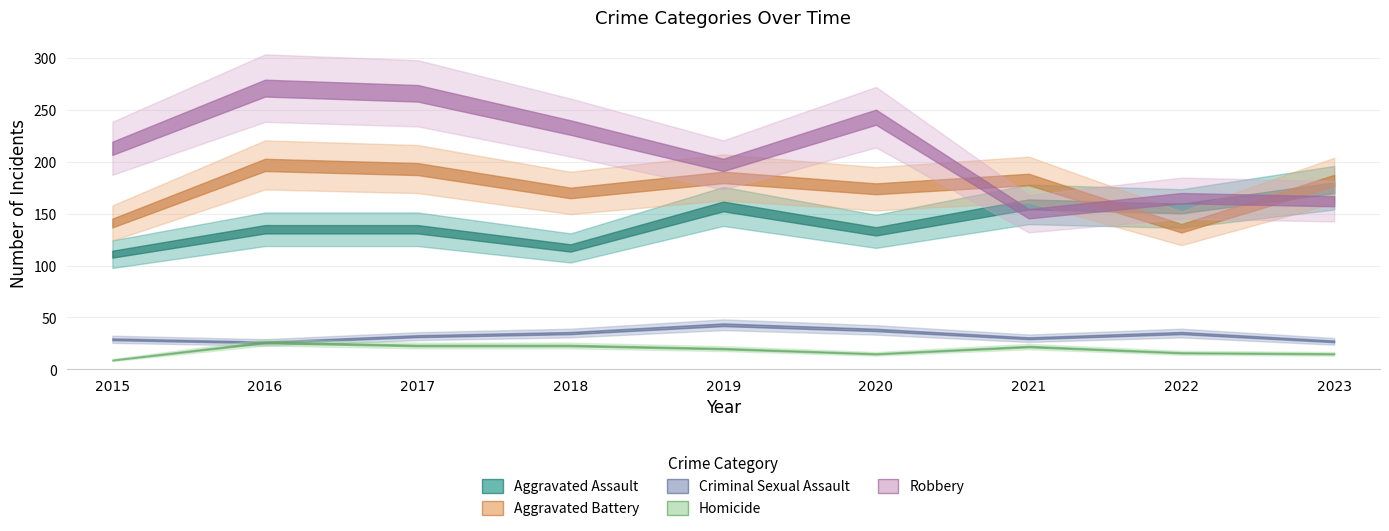

Rank the series by their maximum value, from highest to lowest.

Robbery, Aggravated Battery, Aggravated Assault, Criminal Sexual Assault, Homicide